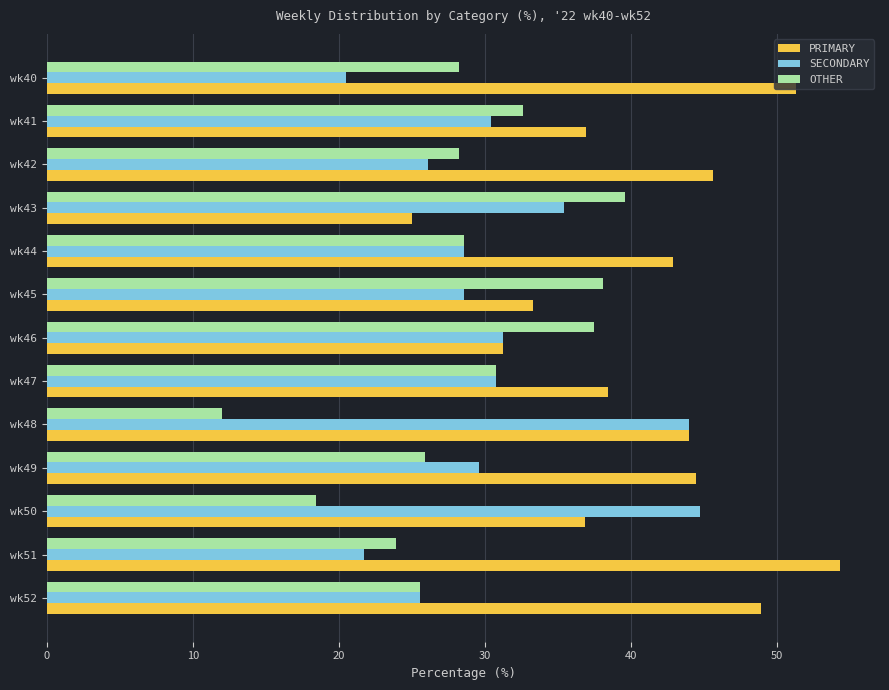

What value does the PRIMARY series have at wk42?

45.7